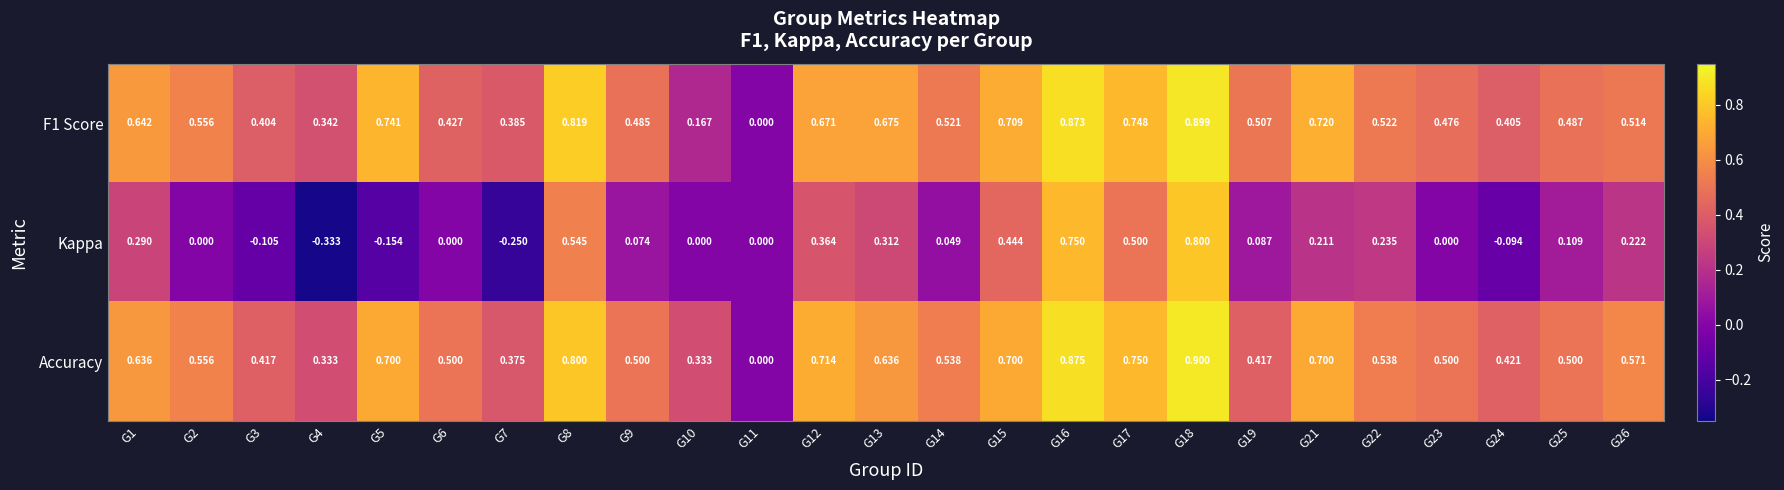

Is the value of Accuracy at G18 greater than the value of F1 Score at G13?

Yes